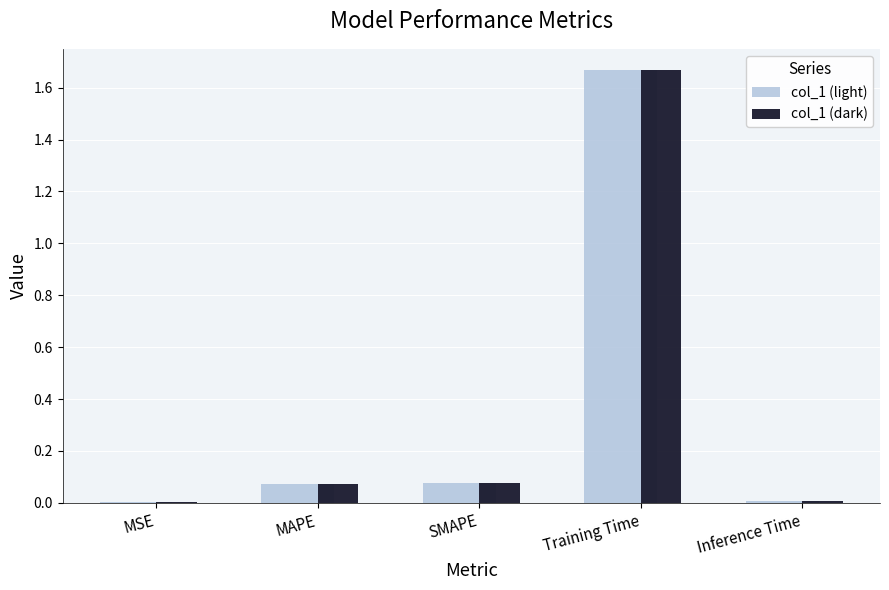

What is the sum of all col_1 (dark) values?

1.8